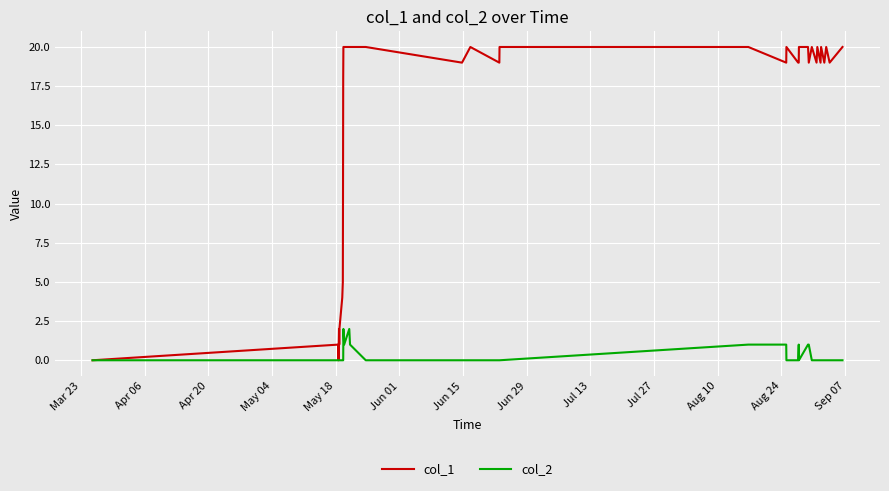

Which series has the largest range (max minus min)?

col_1